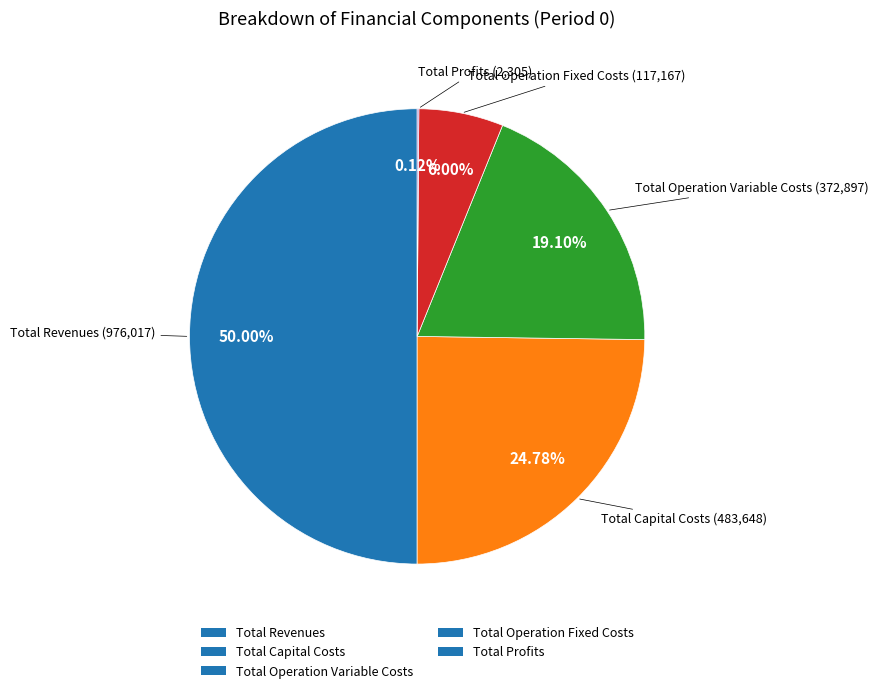

Between Total Operation Variable Costs and Total Capital Costs, which is larger?

Total Capital Costs